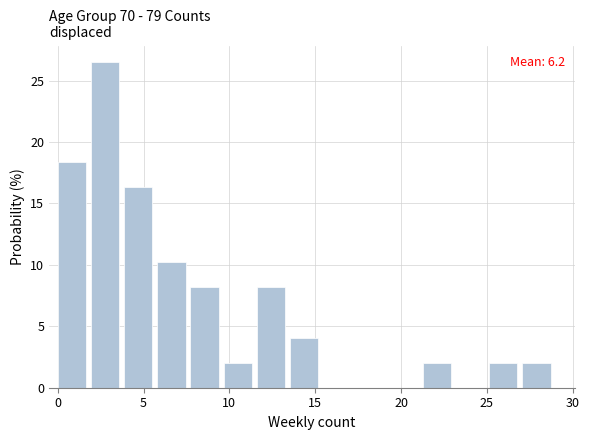

Read against the x-axis, roughly where is the centre of the tallest bar?

3.0